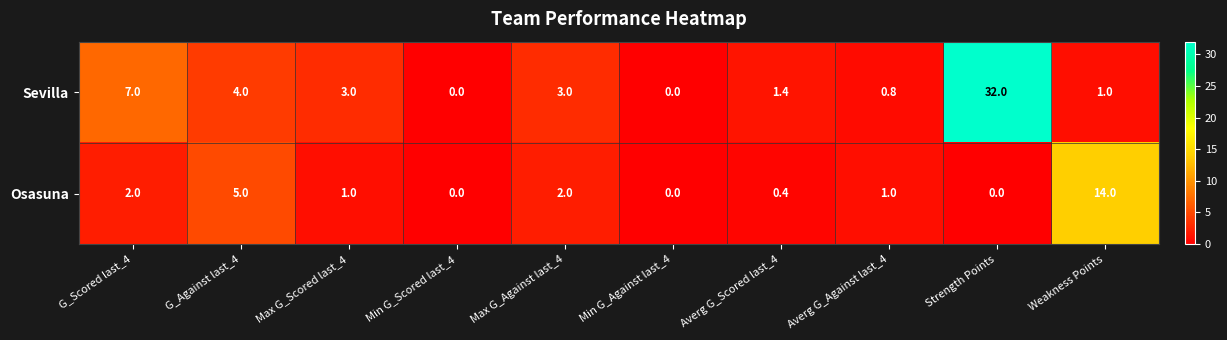

Rank the series by their average value, from lowest to highest.

Osasuna, Sevilla